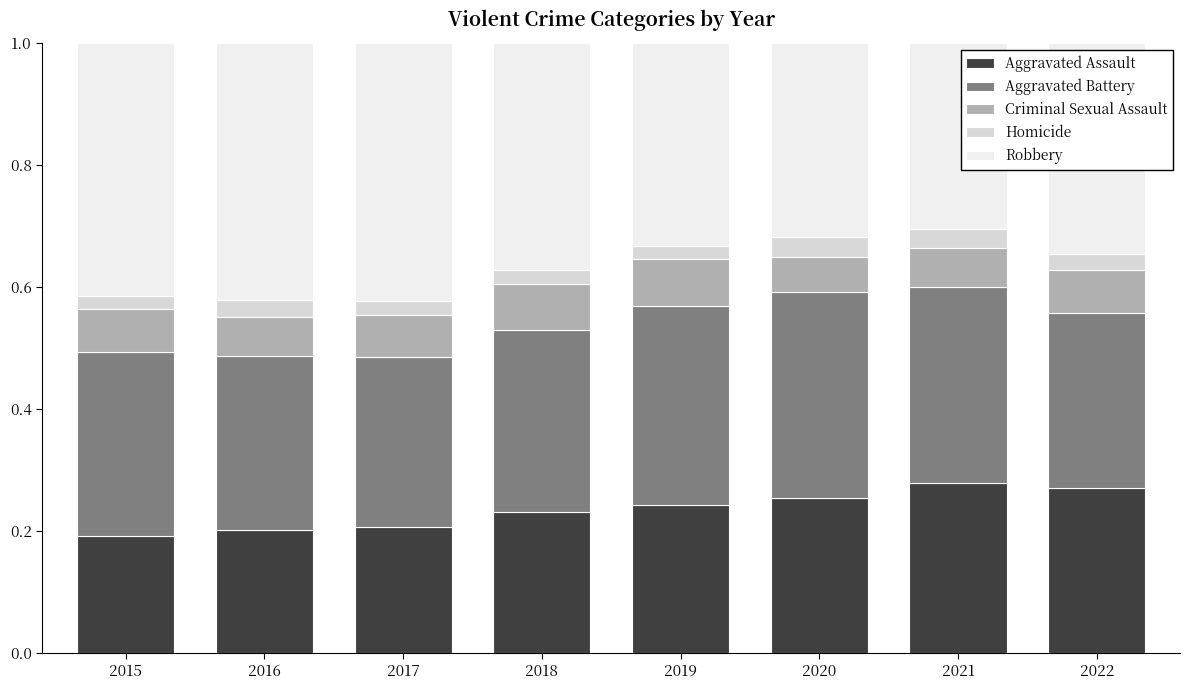

What is the total value across all series at 2022?

1.0